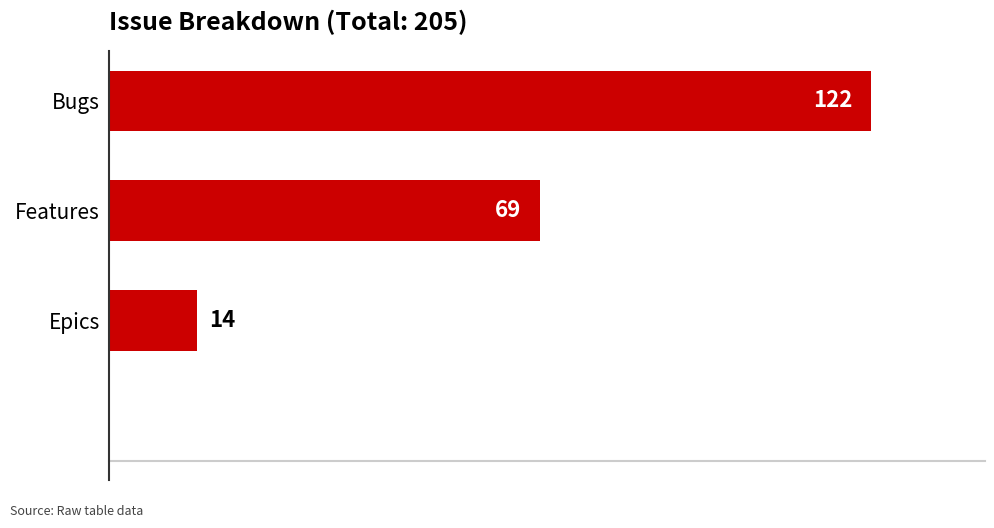

What position from the top is Bugs?

1